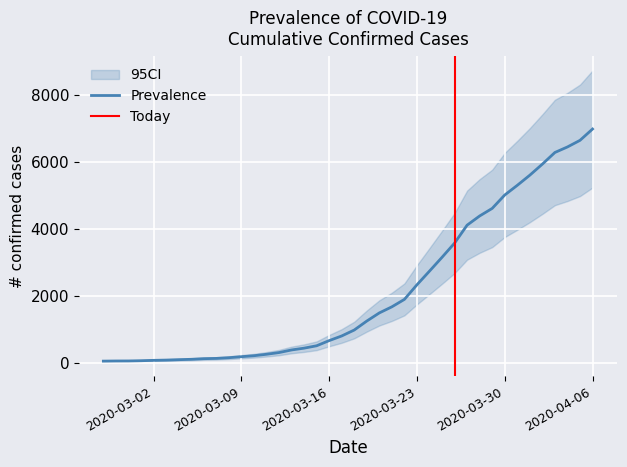

Rank the categories by value from lowest to highest.

2020-02-27, 2020-02-28, 2020-02-29, 2020-03-01, 2020-03-02, 2020-03-03, 2020-03-04, 2020-03-05, 2020-03-06, 2020-03-07, 2020-03-08, 2020-03-09, 2020-03-10, 2020-03-11, 2020-03-12, 2020-03-13, 2020-03-14, 2020-03-15, 2020-03-16, 2020-03-17, 2020-03-18, 2020-03-19, 2020-03-20, 2020-03-21, 2020-03-22, 2020-03-23, 2020-03-24, 2020-03-25, 2020-03-26, 2020-03-27, 2020-03-28, 2020-03-29, 2020-03-30, 2020-03-31, 2020-04-01, 2020-04-02, 2020-04-03, 2020-04-04, 2020-04-05, 2020-04-06